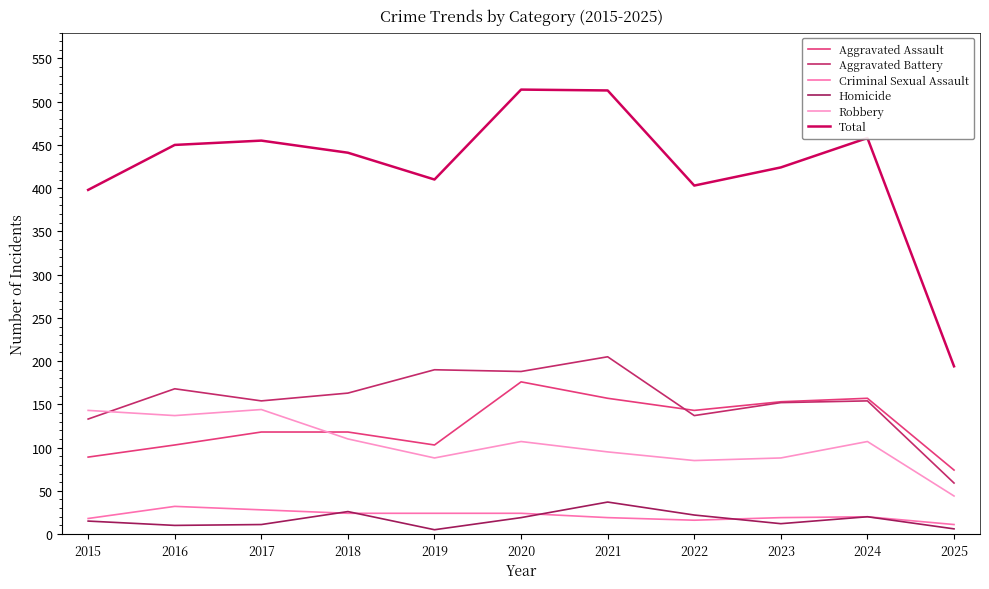

What is the spread (max minus min) of values at 2023?

412